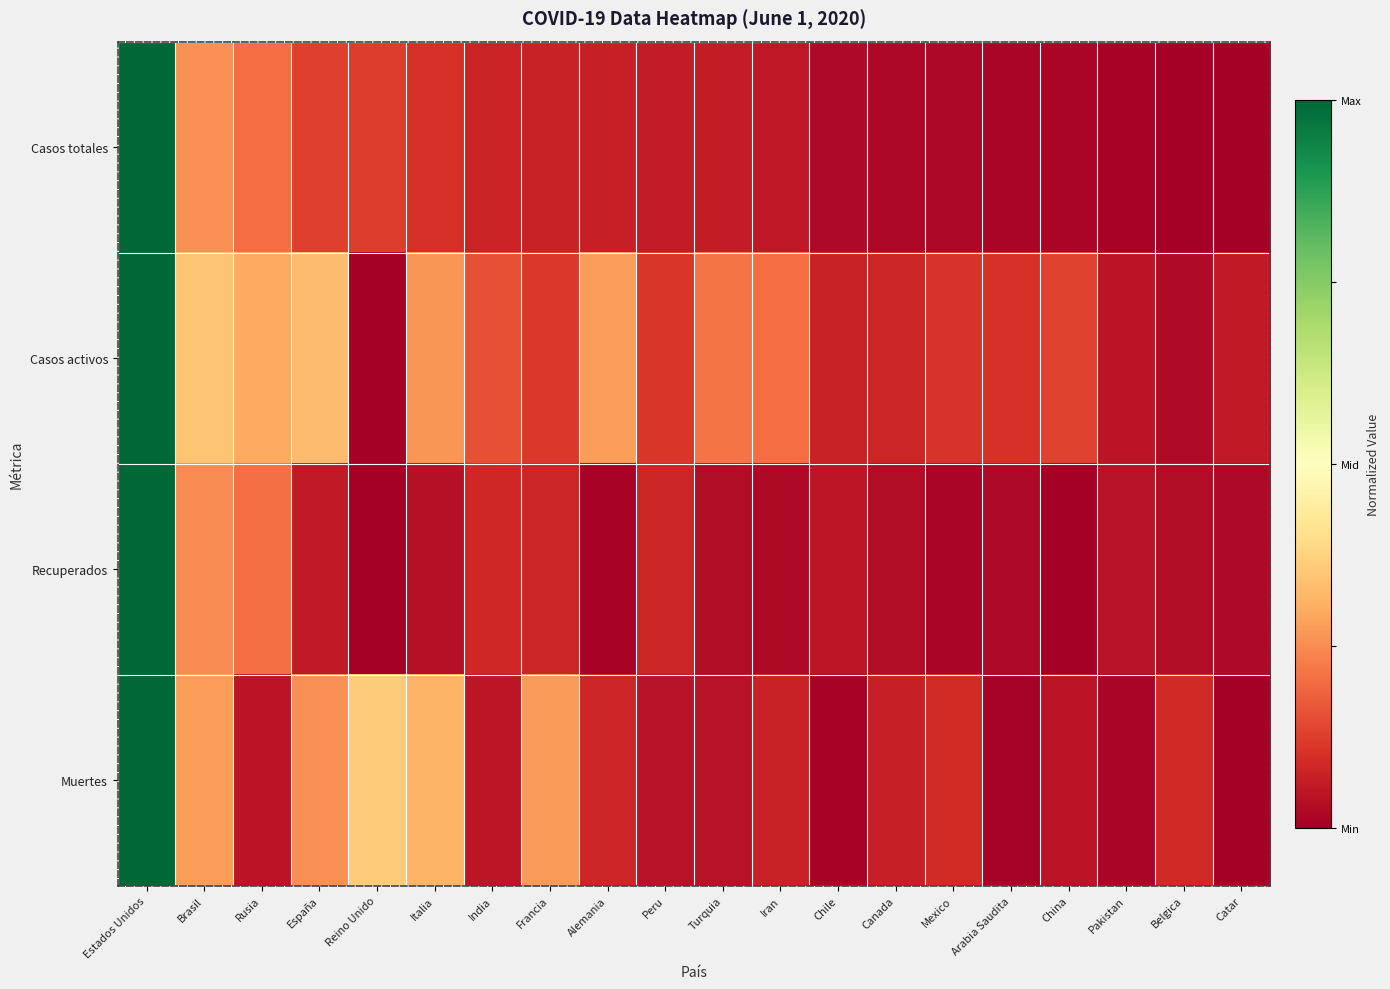

At how many categories does at least one series exceed 0?

1